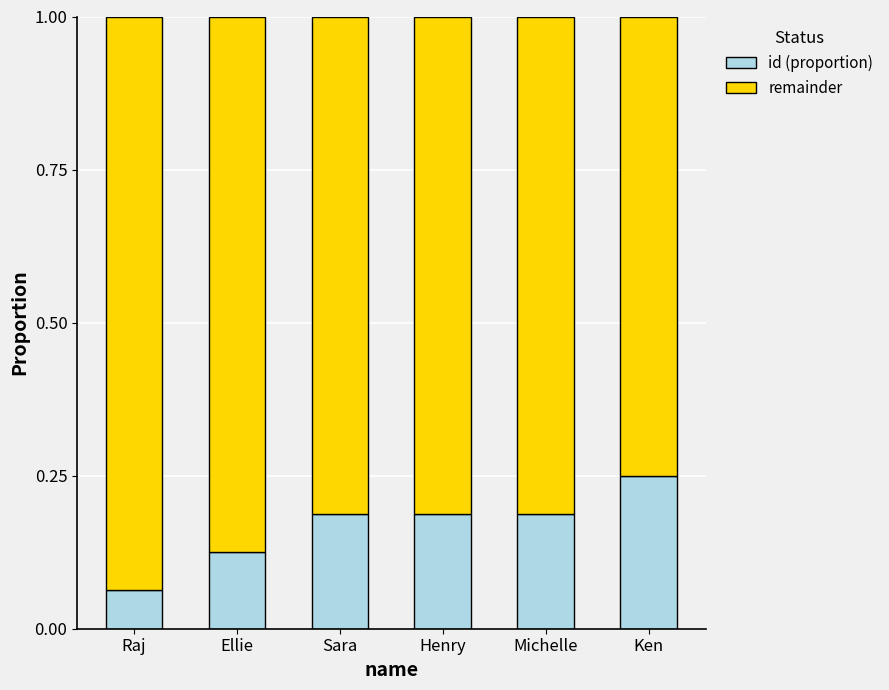

What is the sum of the id (proportion) values at Michelle and Sara?

0.4